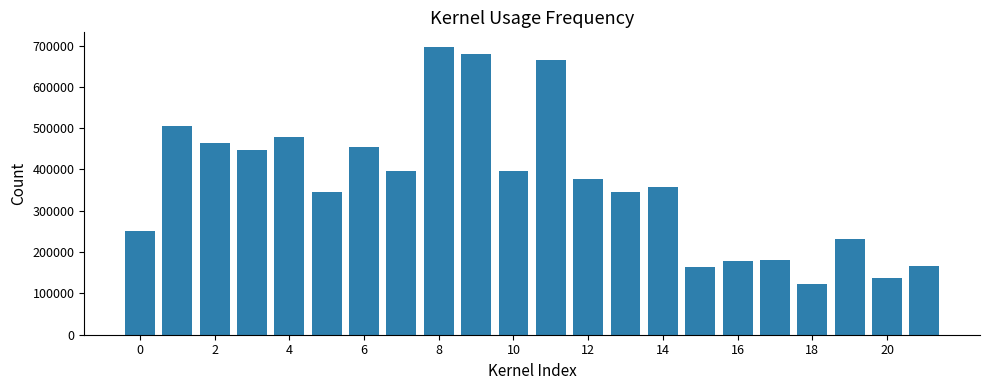

What is the smallest value displayed?

123660